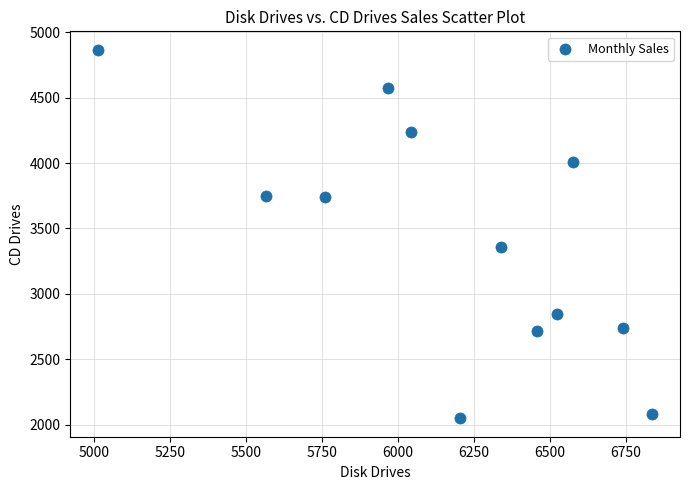

What Y value in the scatter plot is closest to 3457?

3358